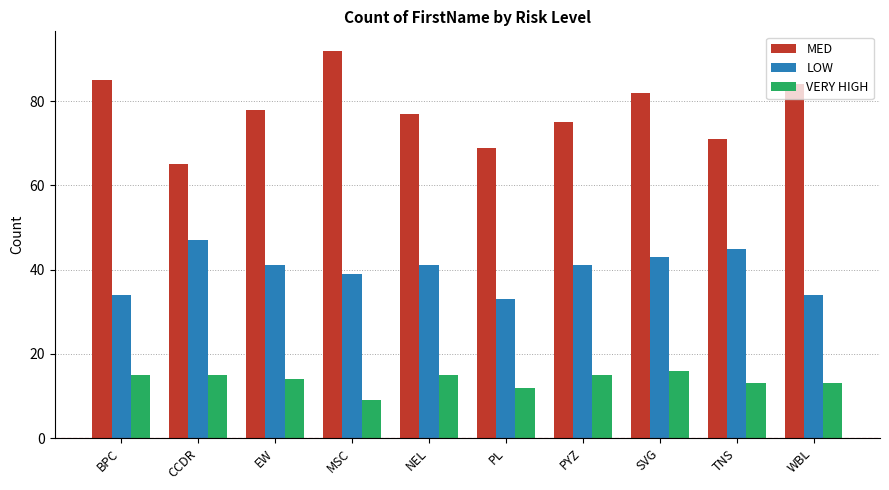

At WBL, list the series in order from smallest to largest.

VERY HIGH, LOW, MED